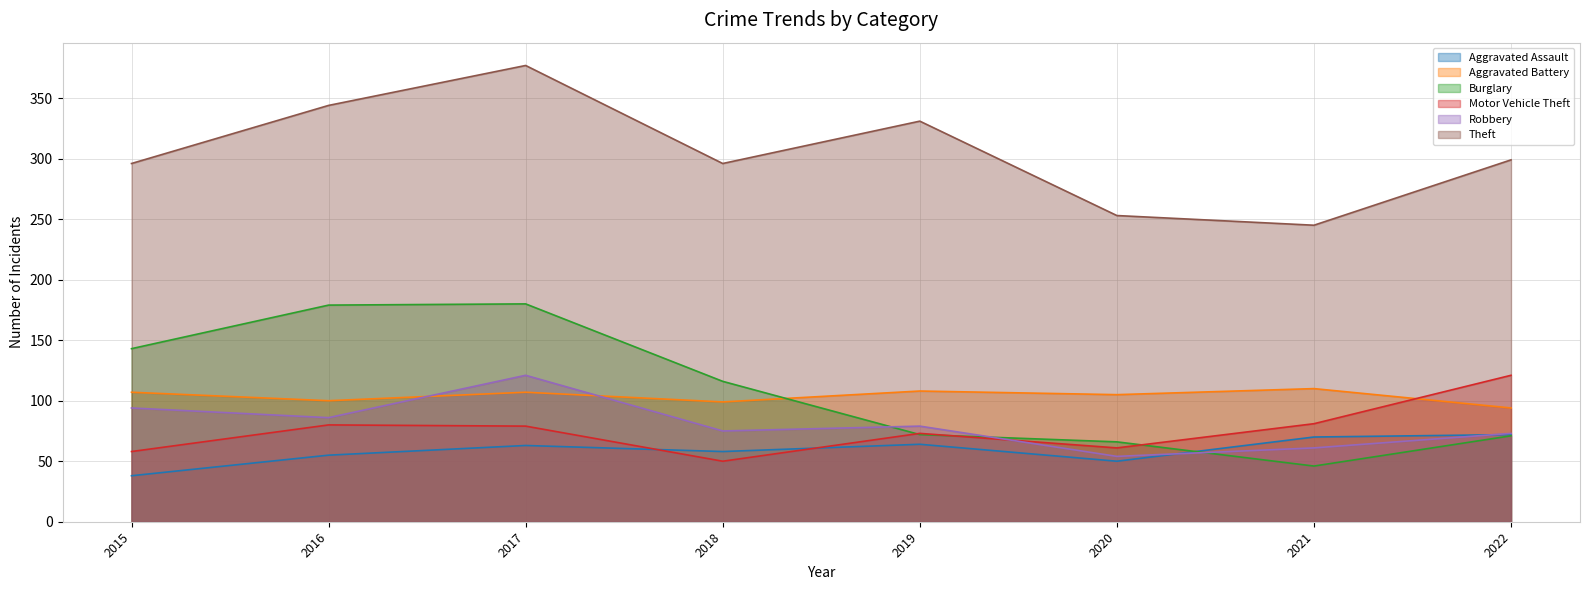

The Robbery series shows 169 at 2017. True or false?

False